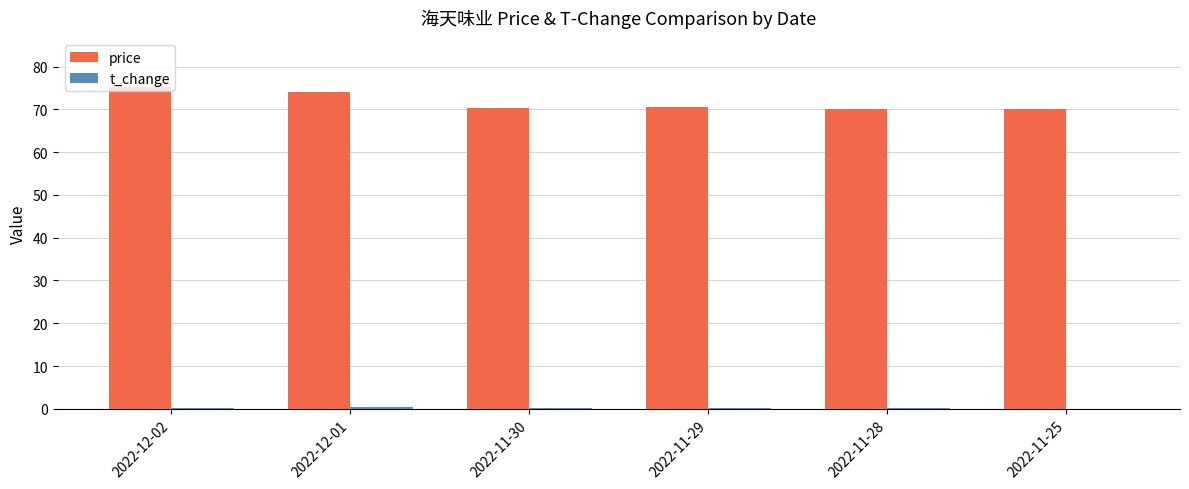

Which series has the largest total across all categories?

price